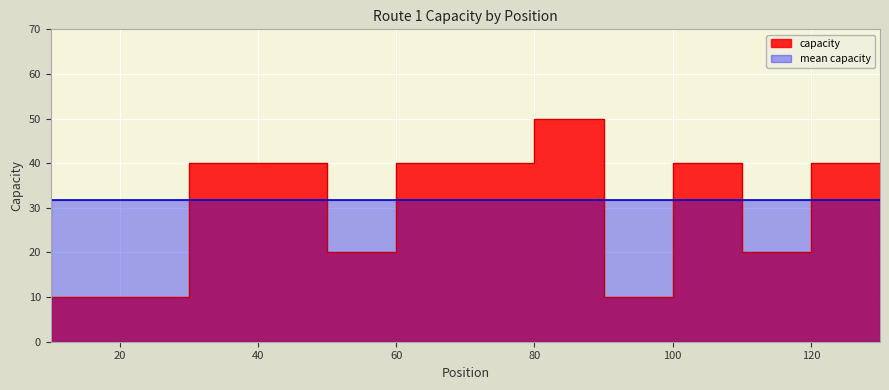

At which label is the value closest to 30?

30